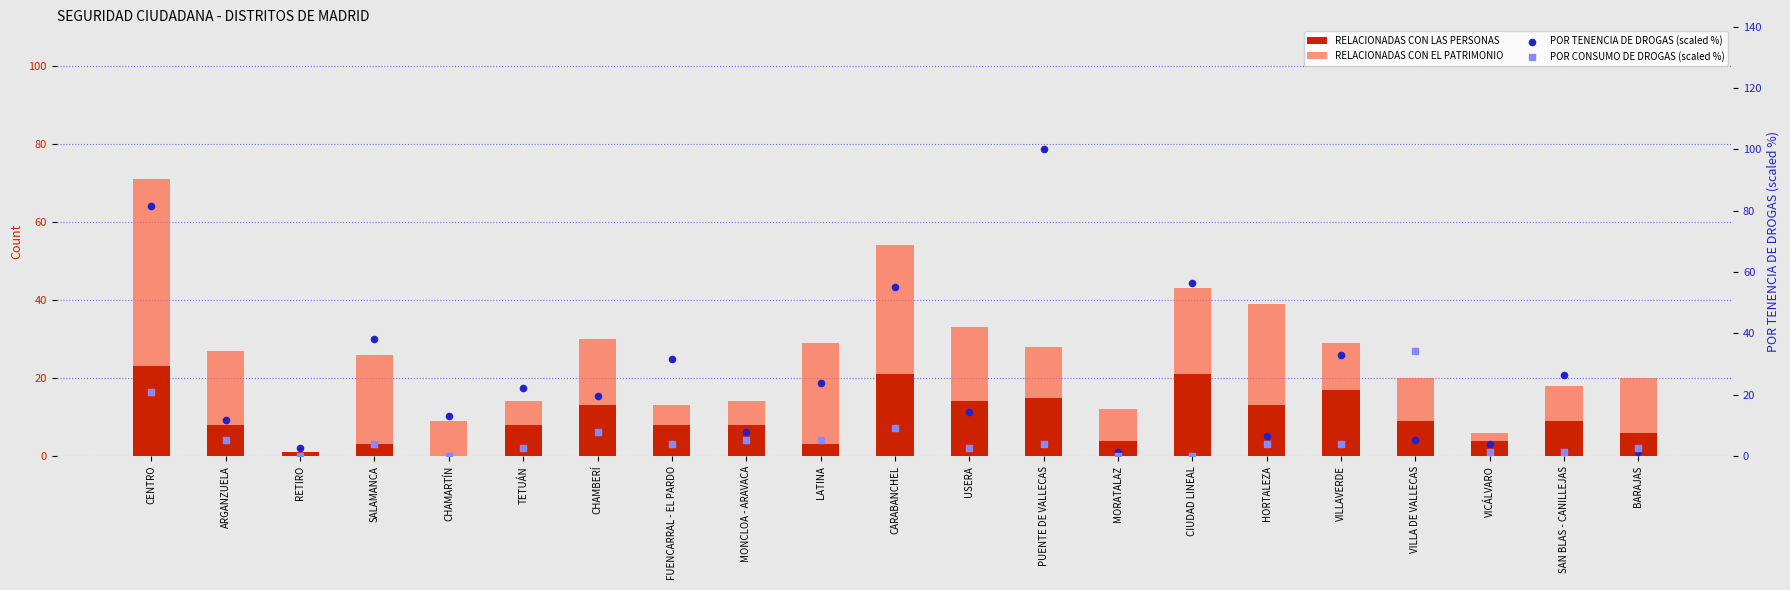

Which series reaches the minimum Y coordinate?

RELACIONADAS CON LAS PERSONAS